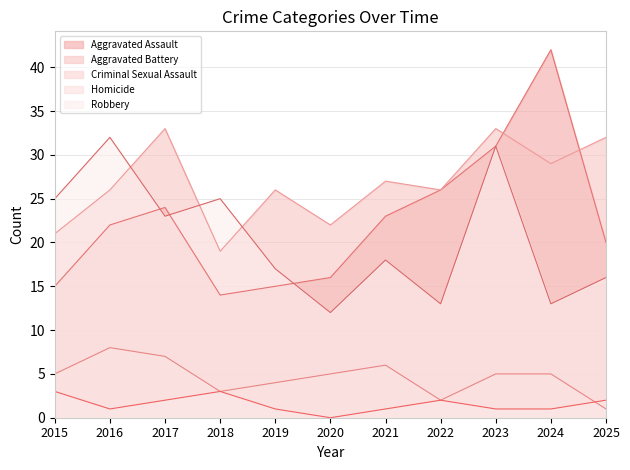

Which has a higher value, 2022 or 2015?

2022